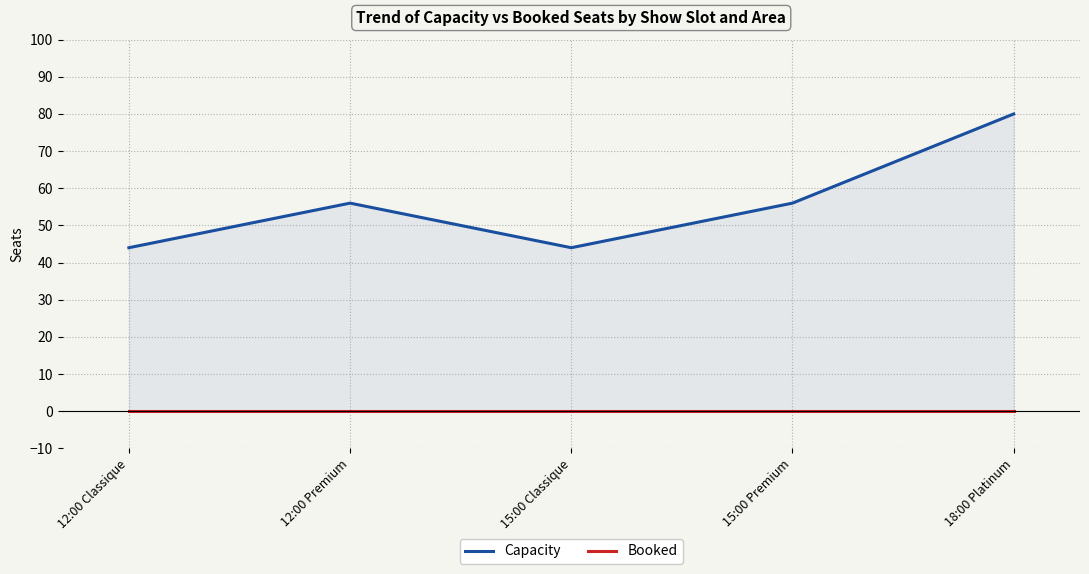

What is the average value of the Capacity series?

56